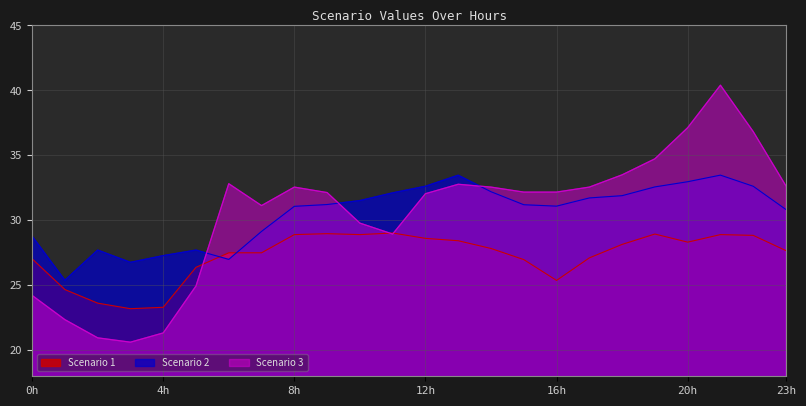

At which category is the sum across all series the highest?

21